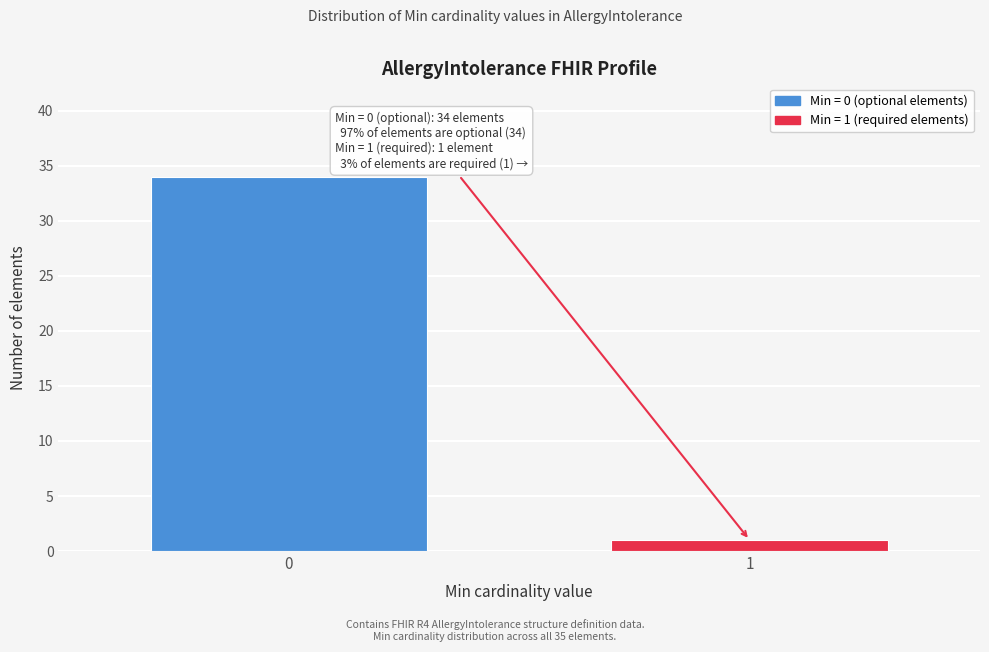

Reading right to left, what are all the values shown in this chart?

1=1	0=34